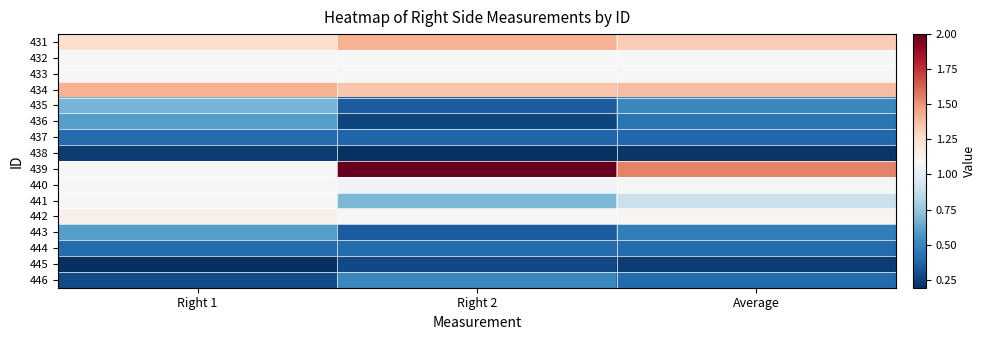

Reading left to right, what are all the values shown in this chart?

431: Right 1=1.2	Right 2=1.4	Average=1.3
432: Right 1=1.1	Right 2=1.1	Average=1.1
433: Right 1=1.1	Right 2=1.1	Average=1.1
434: Right 1=1.4	Right 2=1.3	Average=1.4
435: Right 1=0.7	Right 2=0.3	Average=0.5
436: Right 1=0.6	Right 2=0.3	Average=0.4
437: Right 1=0.4	Right 2=0.4	Average=0.4
438: Right 1=0.2	Right 2=0.2	Average=0.2
439: Right 1=1.1	Right 2=2.0	Average=1.5
440: Right 1=1.1	Right 2=1.1	Average=1.1
441: Right 1=1.1	Right 2=0.7	Average=0.9
442: Right 1=1.1	Right 2=1.1	Average=1.1
443: Right 1=0.6	Right 2=0.3	Average=0.5
444: Right 1=0.4	Right 2=0.4	Average=0.4
445: Right 1=0.2	Right 2=0.3	Average=0.2
446: Right 1=0.3	Right 2=0.5	Average=0.4